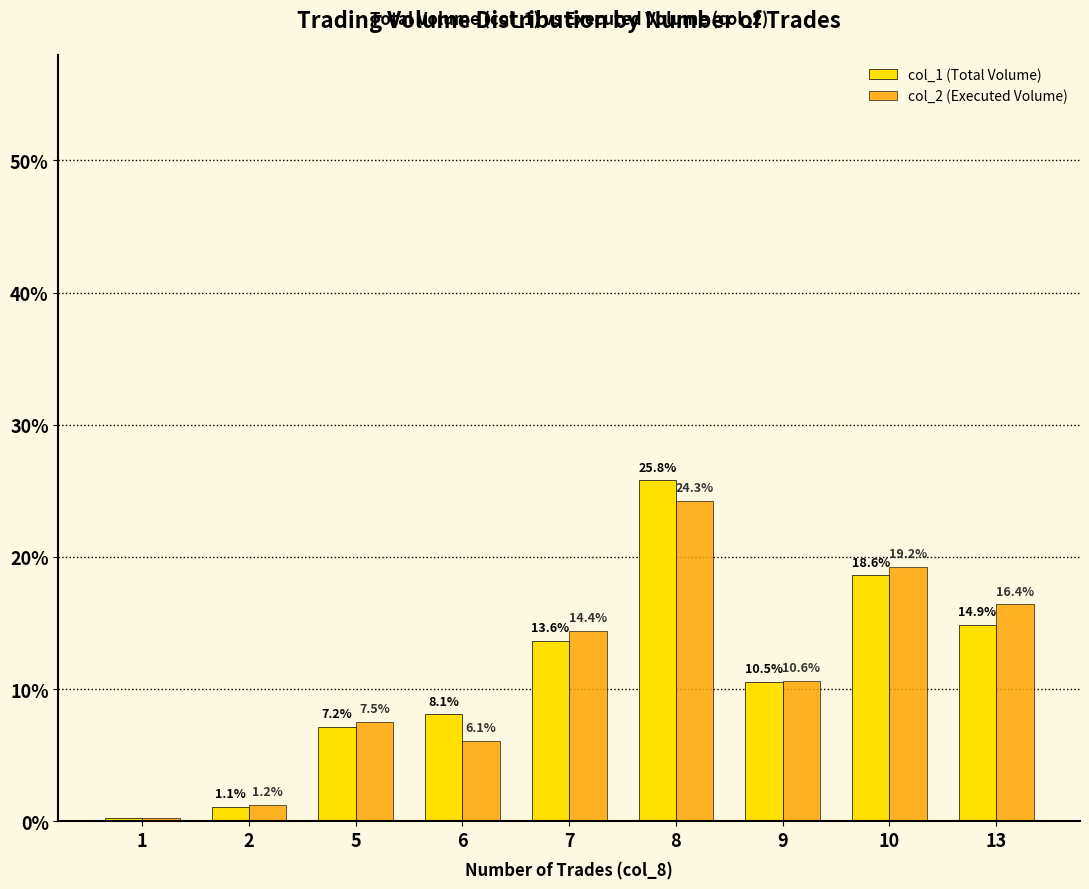

Which series has the largest range (max minus min)?

col_1 (Total Volume)